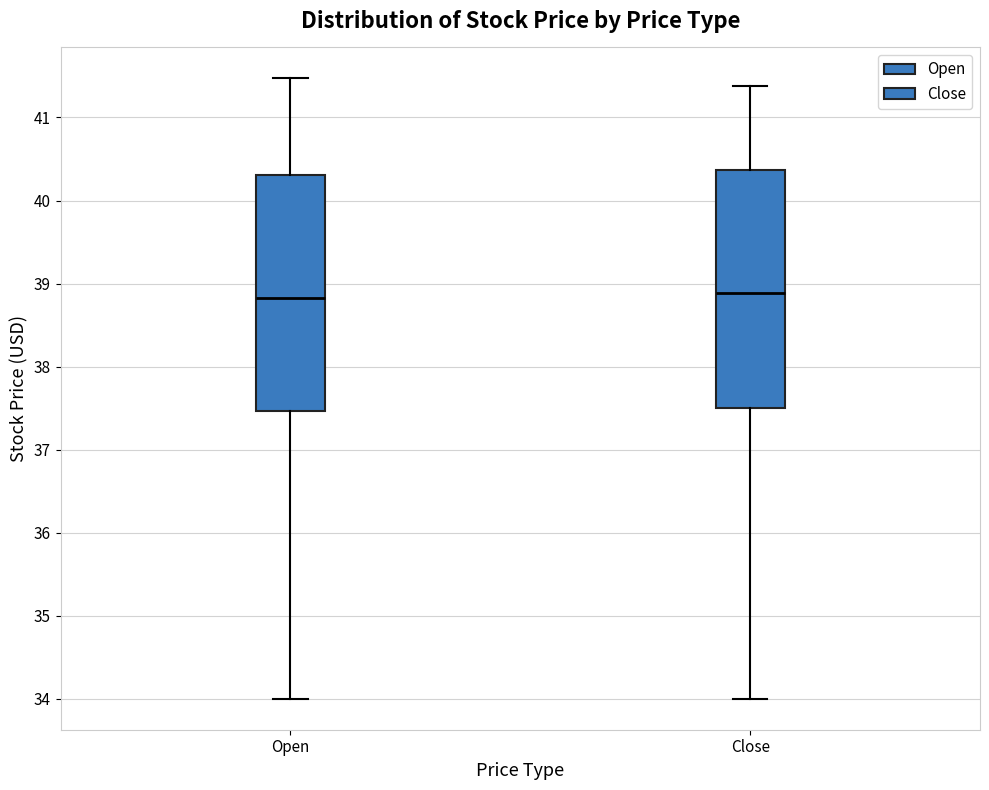

Reading left to right, read every box against the y-axis: the position of its median line, the range the box covers, and the ends of its whiskers. The values are not printed on the chart, so give them approximately, as read against the axis.

Open: median 38.8, box 37.5 to 40.3, whiskers 34.0 to 41.5
Close: median 38.9, box 37.5 to 40.4, whiskers 34.0 to 41.4